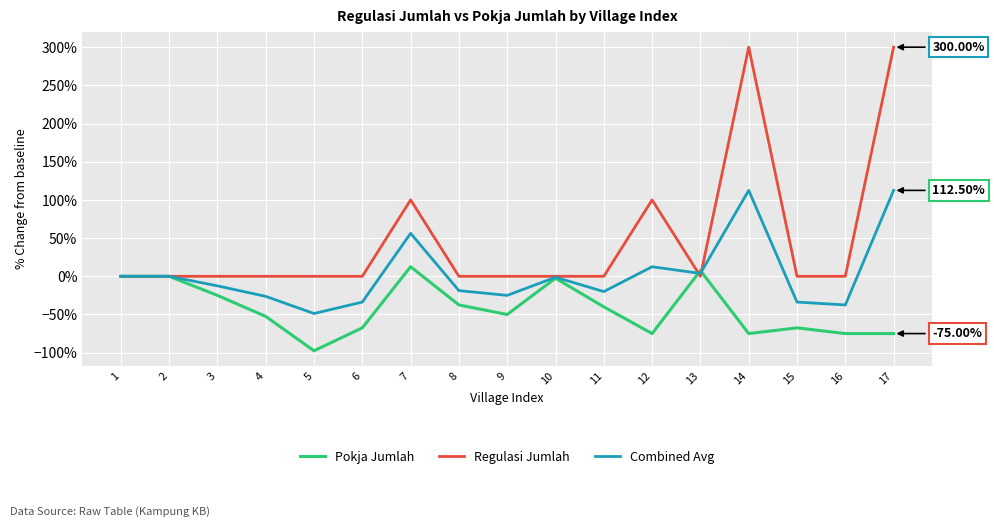

Which series changed the most between 10 and 15?

Pokja Jumlah